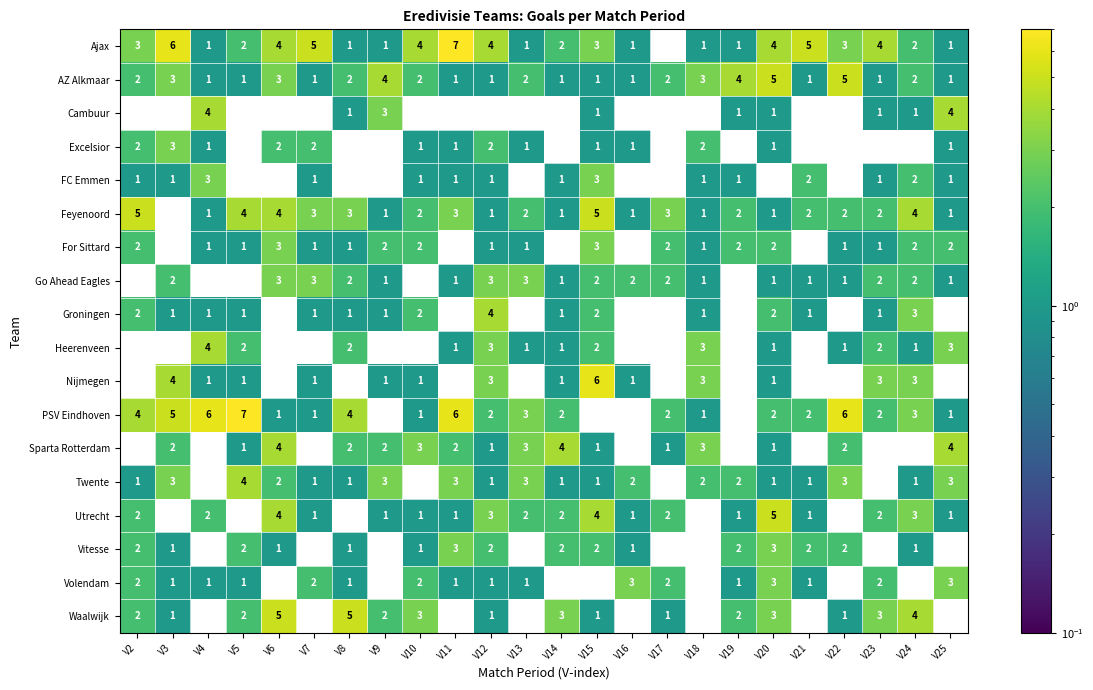

What is the sum of the Nijmegen values at V3 and V11?

4